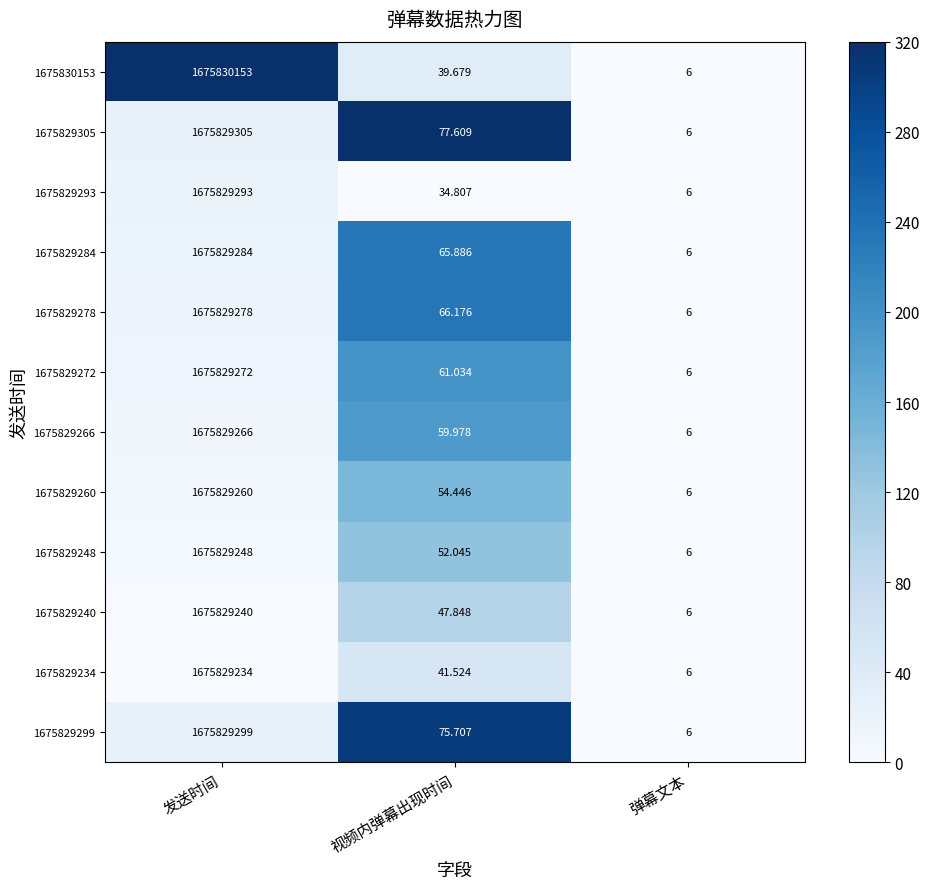

Where does the 1675829284 series first go above 65?

发送时间